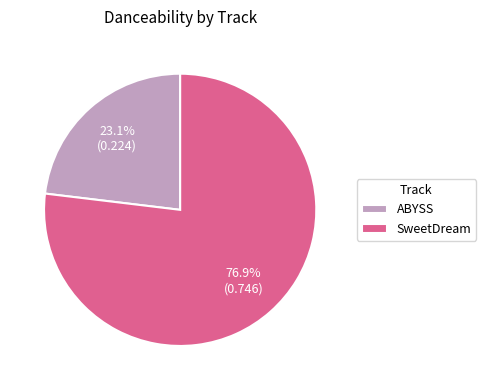

To the nearest percent, what percentage of the pie is ABYSS?

23%